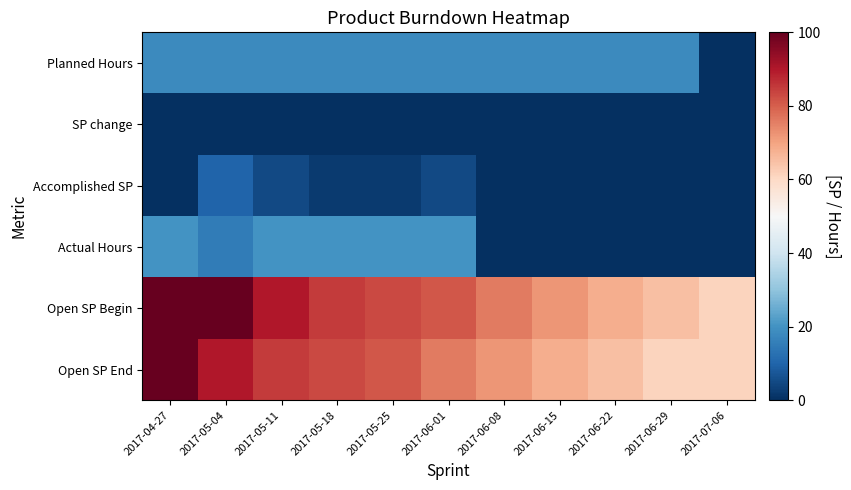

Which has a higher value, 2017-06-15 or 2017-06-22?

2017-06-15